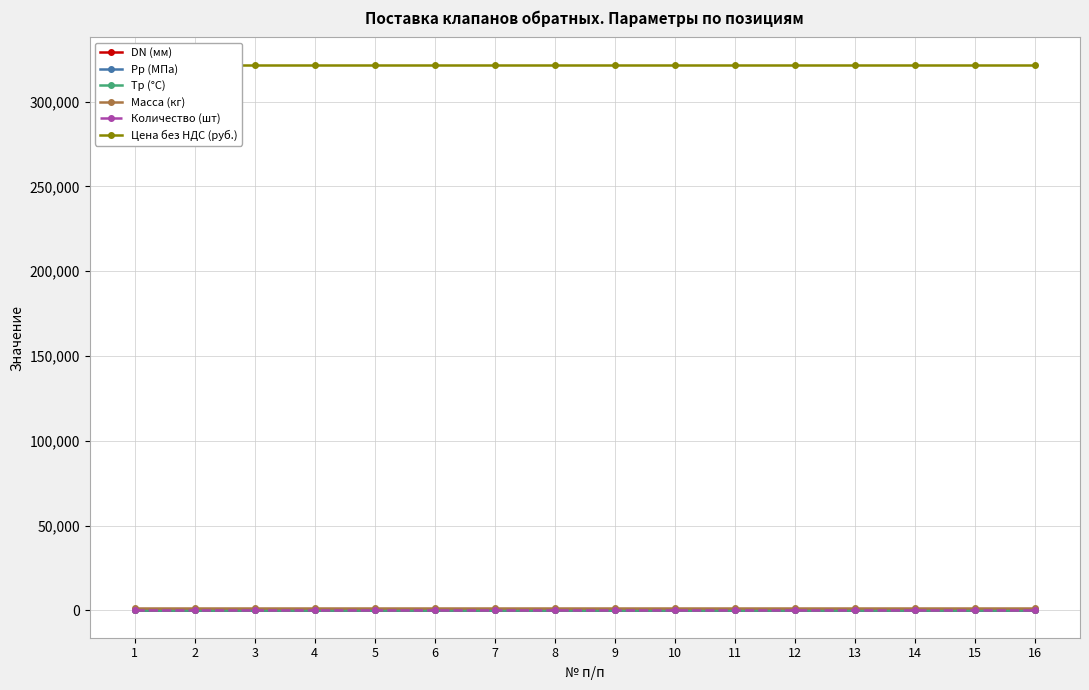

How many data points does each series have?

16